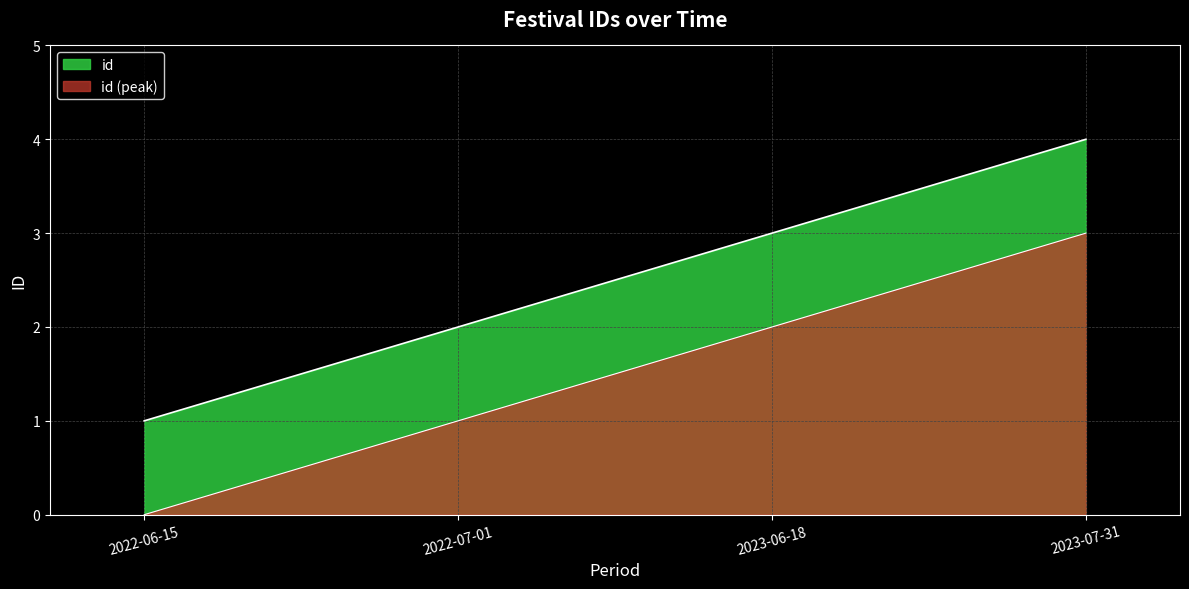

What is the greatest value displayed?

4